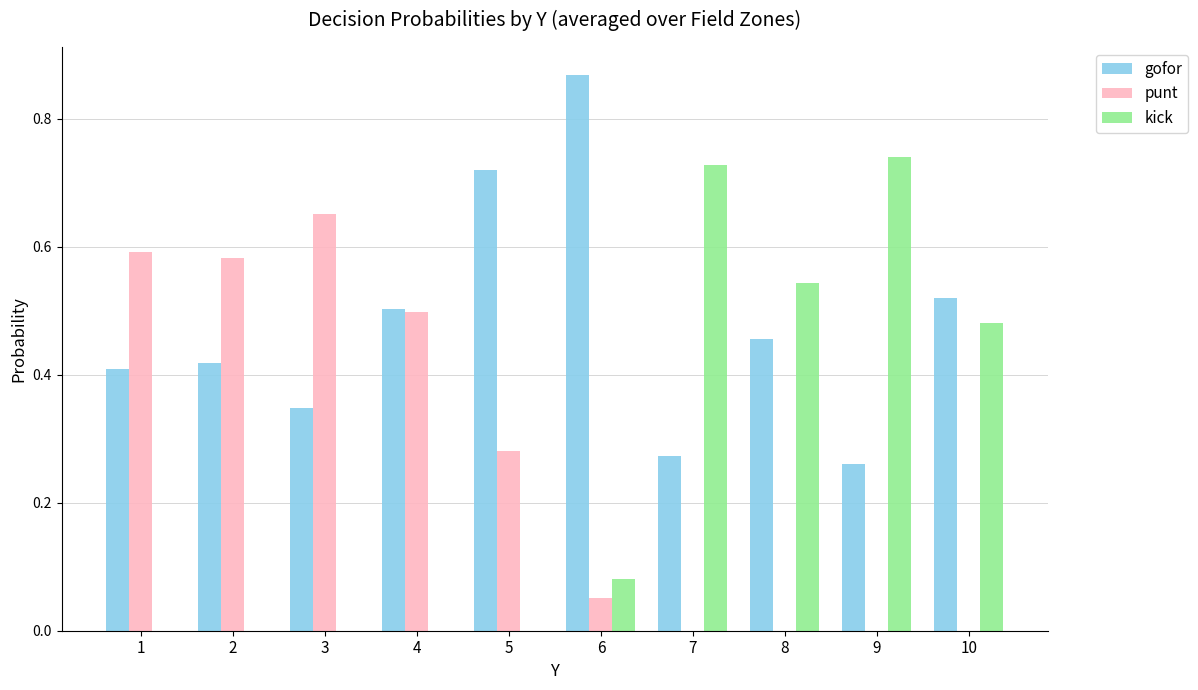

The punt series shows 0.0 at 10. True or false?

True